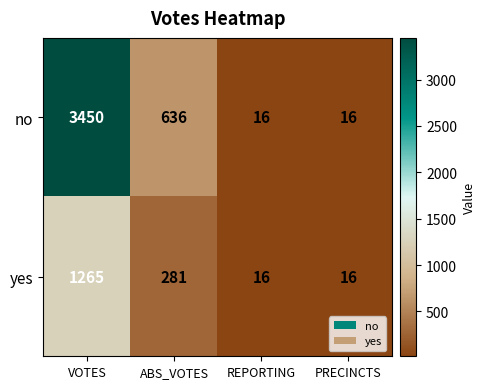

The value of no at ABS_VOTES is 636. True or false?

True